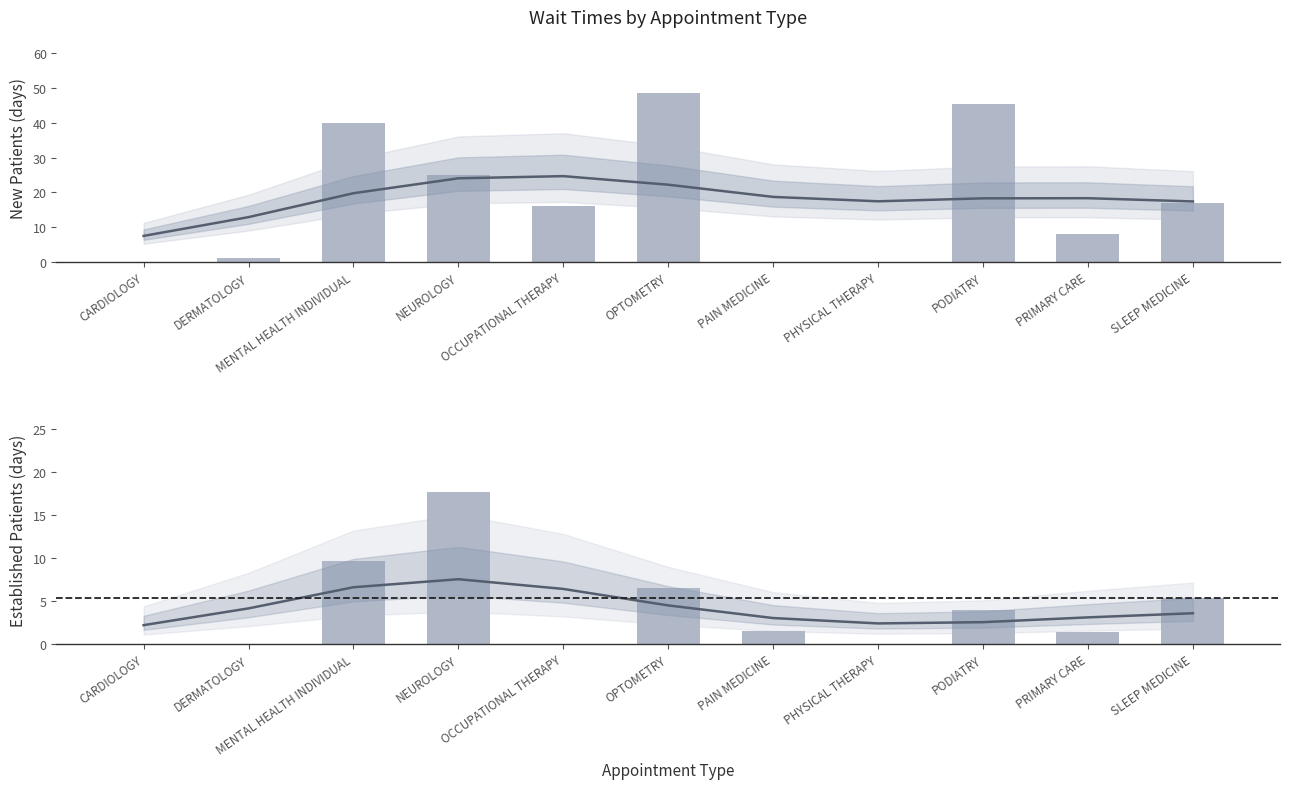

What is the greatest value displayed?

48.5